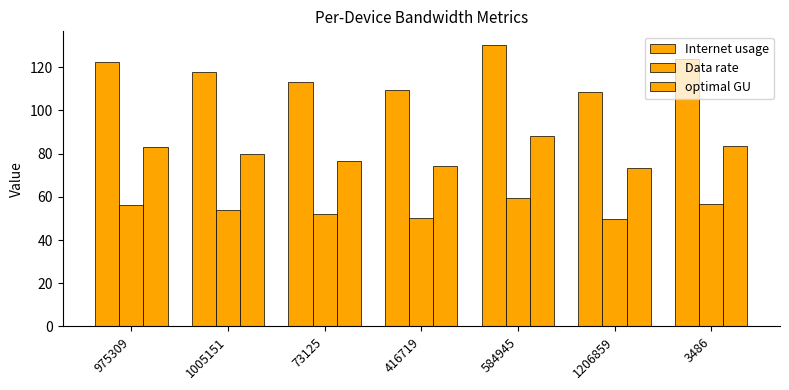

How many bars are there in each group?

3